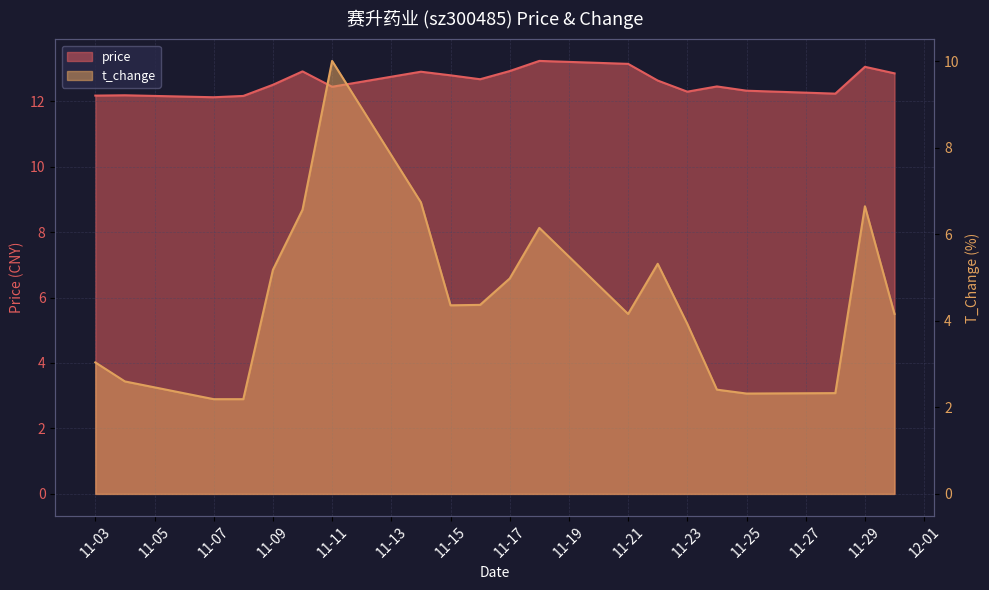

What is the value of the t_change point at the 19th from the left?

6.7